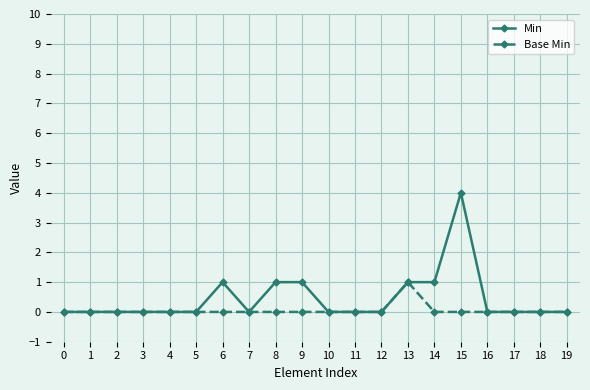

Which series has the largest range (max minus min)?

Min